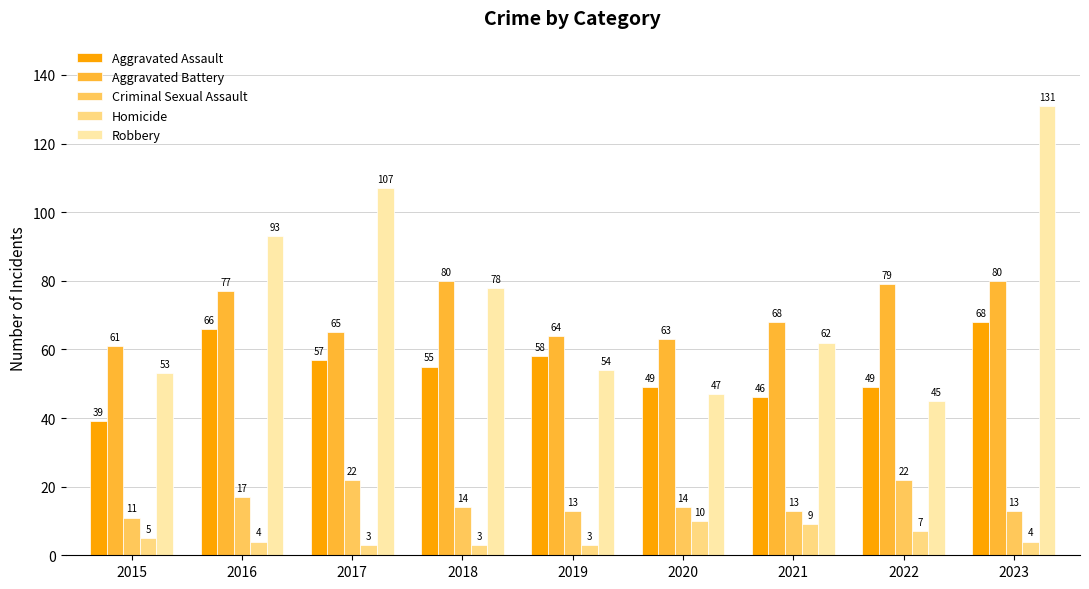

Is it true that Aggravated Battery equals 80 at 2023?

True